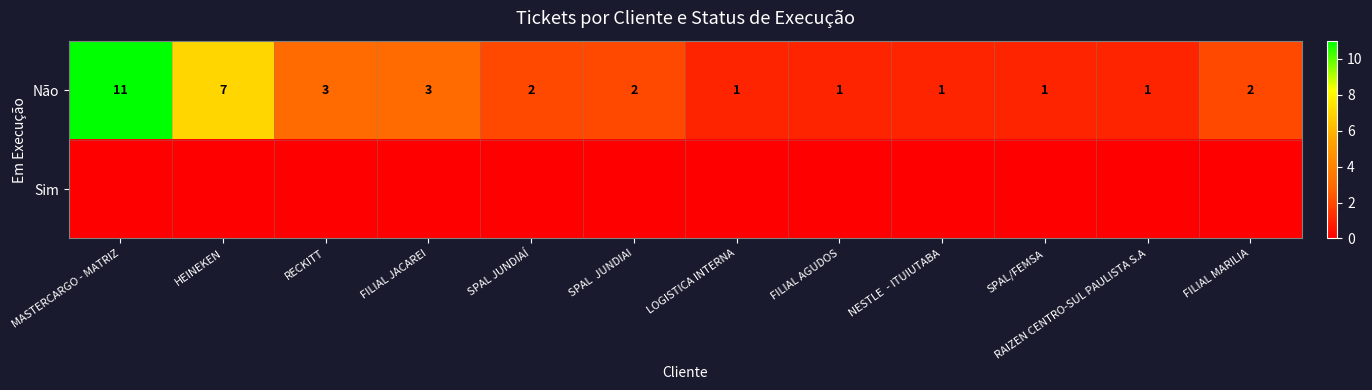

The Não series shows 1 at RAIZEN CENTRO-SUL PAULISTA S.A. True or false?

True